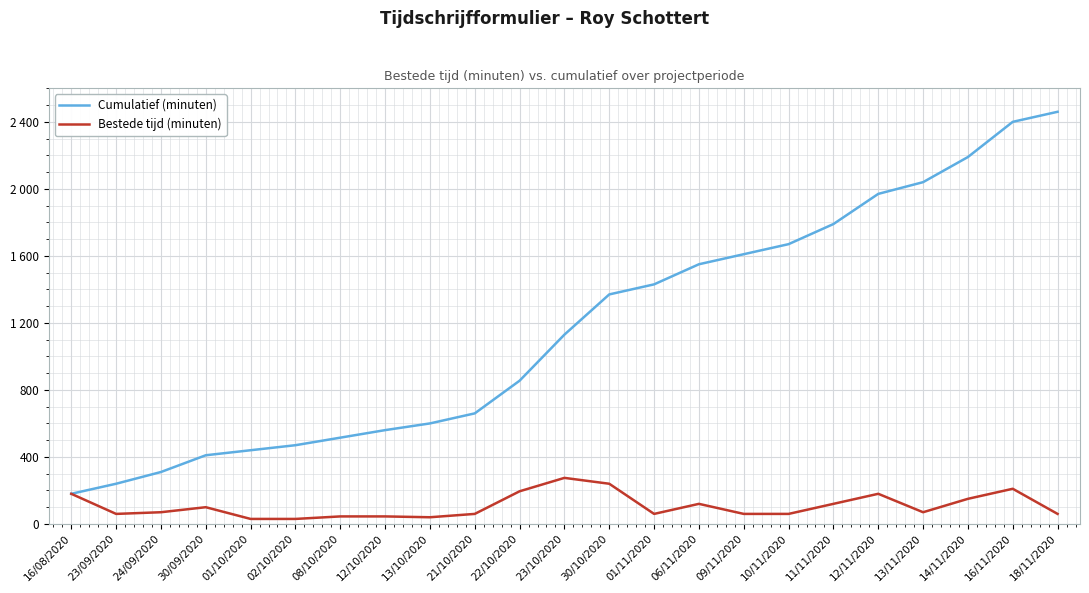

Where does the Bestede tijd (minuten) series first go above 70?

16/08/2020